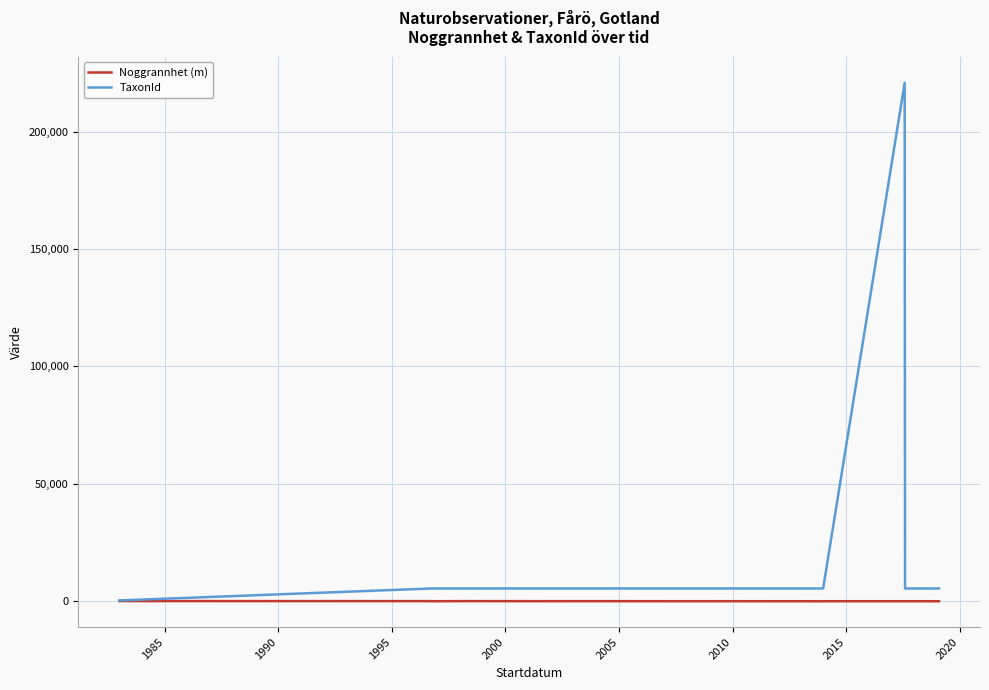

What is the spread (max minus min) of values at 2020?

5432